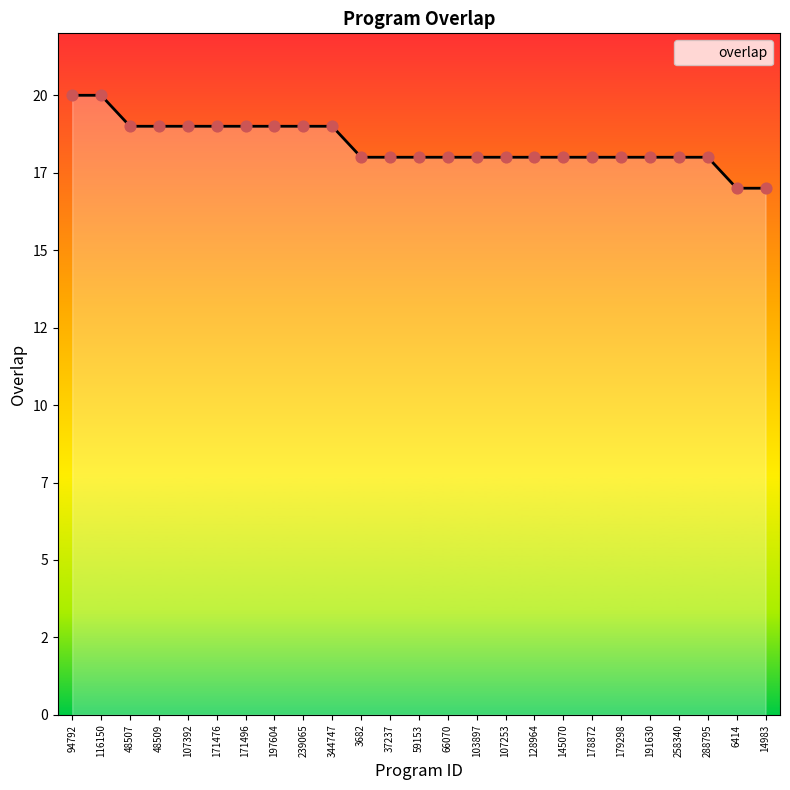

What is the ratio of the value at 178872 to the value at 344747?

0.9